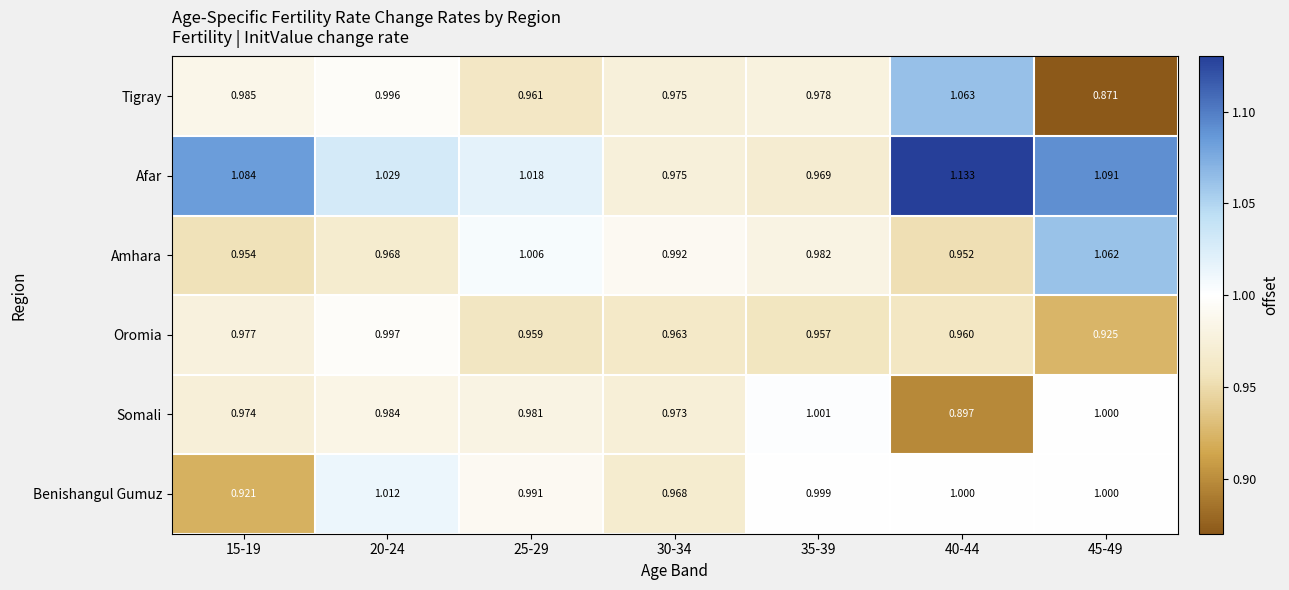

Is the value of Oromia at 20-24 greater than the value of Amhara at 35-39?

Yes